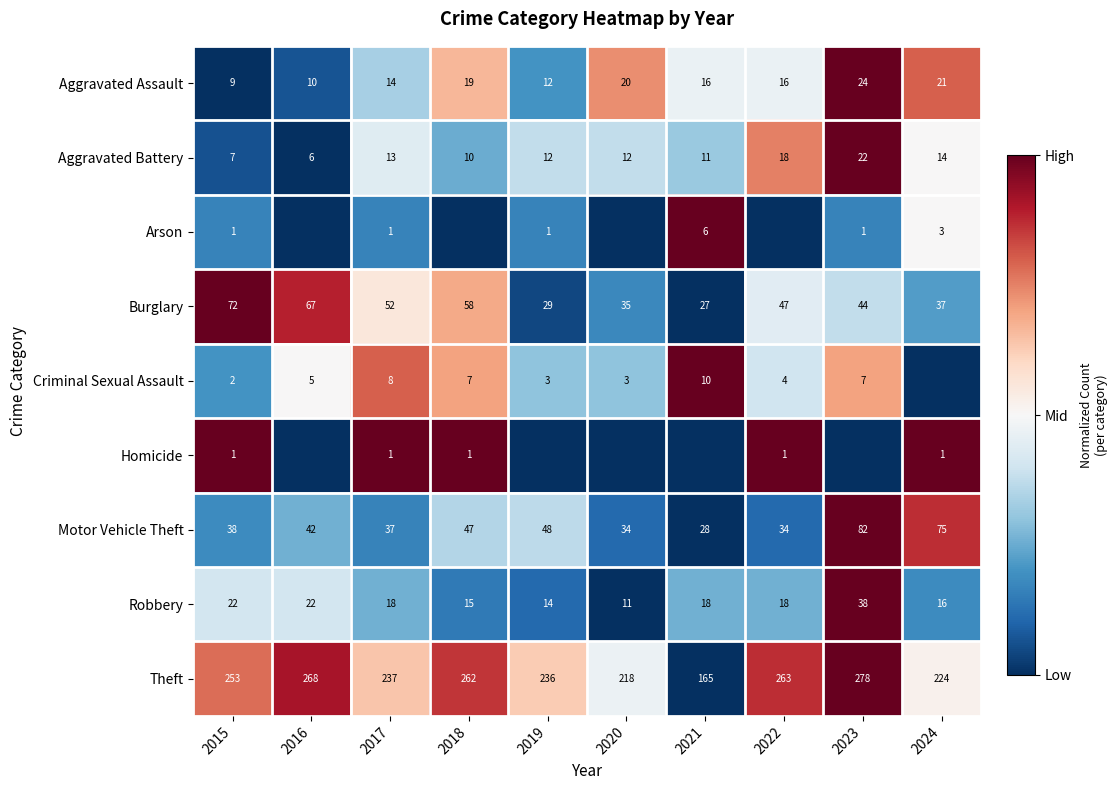

Which category has the highest value in the Aggravated Battery series?

2023